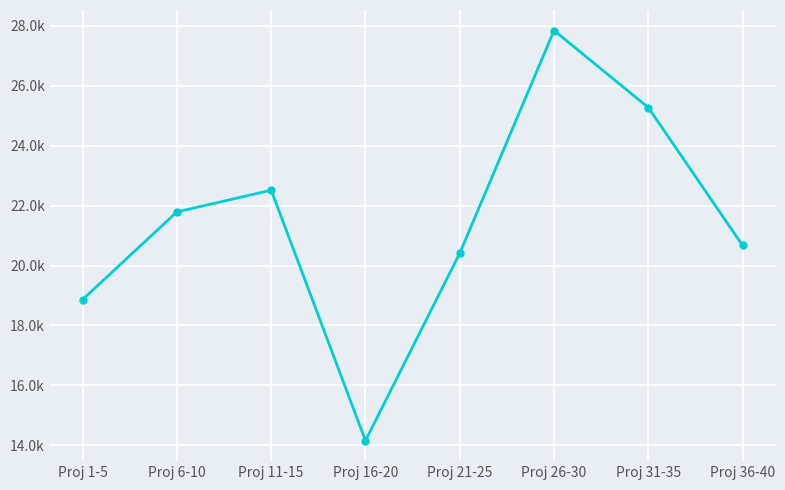

Does the chart have visible grid lines?

Yes